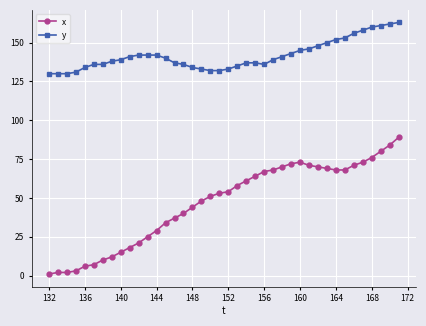

True or false: y and x cross at least once.

False